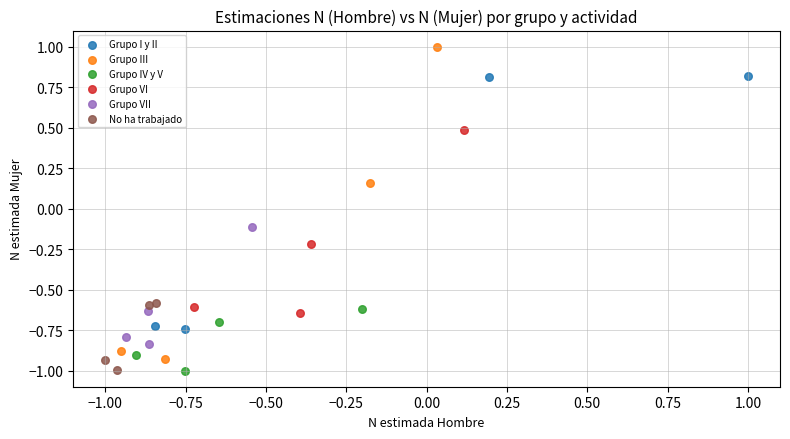

Which series has the largest Y range (max minus min)?

Grupo III